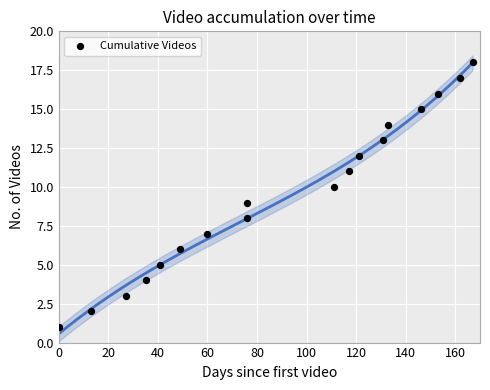

What is the range of X values (max minus min)?

167